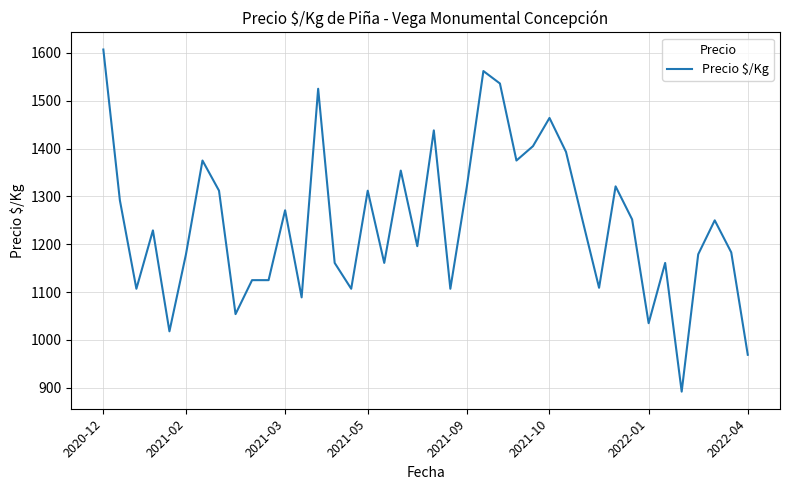

What is the minimum value shown in the chart?

892